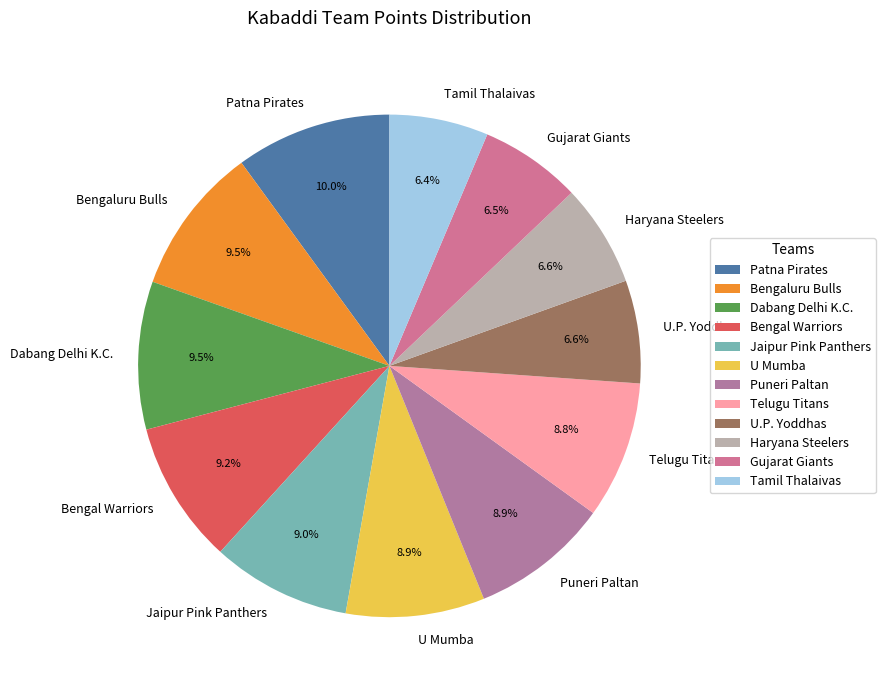

Which has a higher value, Patna Pirates or U Mumba?

Patna Pirates